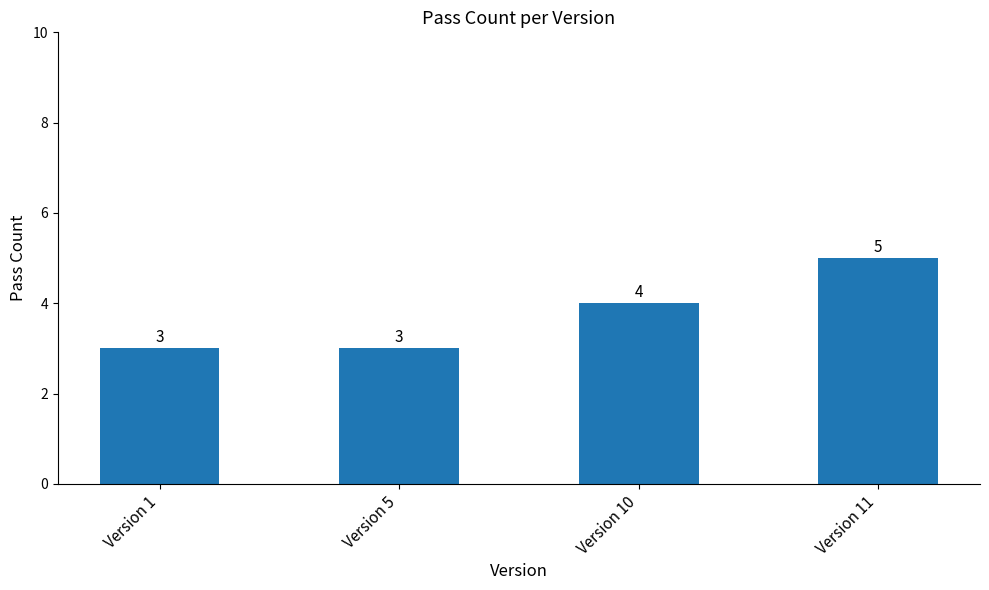

What is the minimum value shown in the chart?

3